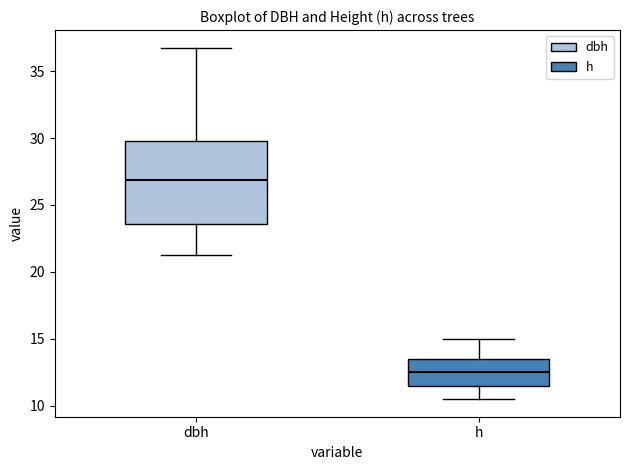

Reading left to right, read every box against the y-axis: the position of its median line, the range the box covers, and the ends of its whiskers. The values are not printed on the chart, so give them approximately, as read against the axis.

dbh: median 27.0, box 23.5 to 30.0, whiskers 21.5 to 37.0
h: median 12.5, box 11.5 to 13.5, whiskers 10.5 to 15.0